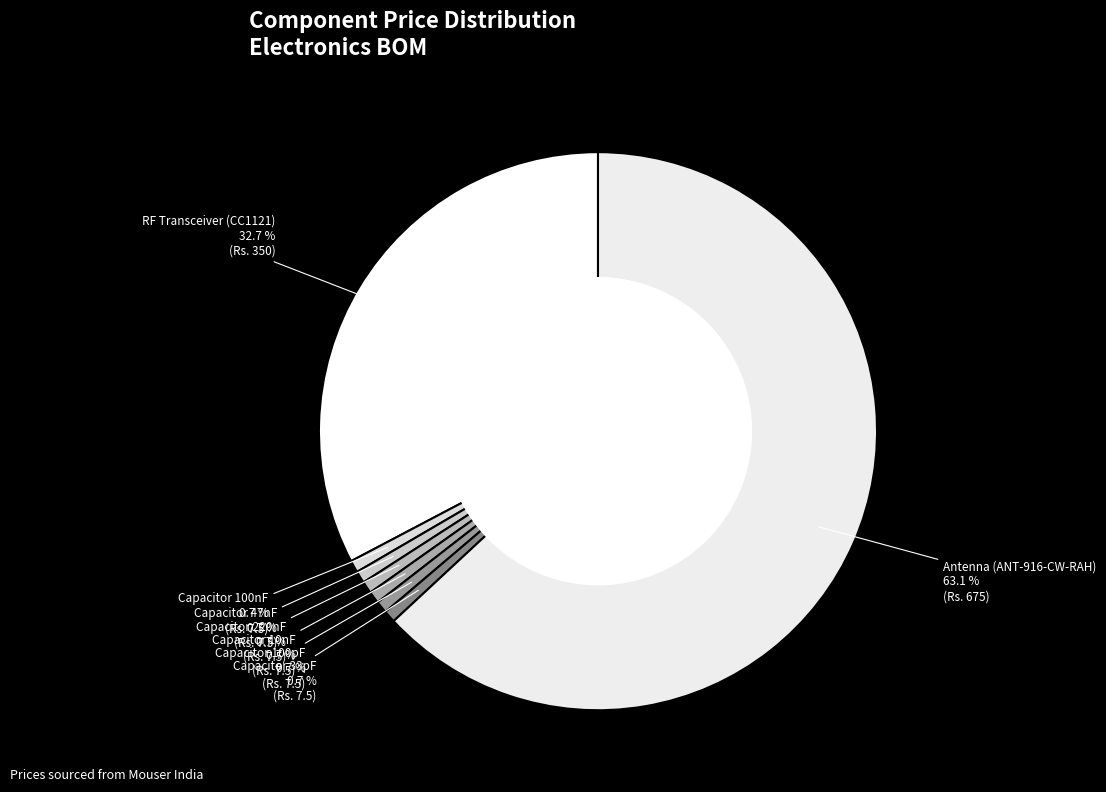

How many slices are in this pie chart?

8